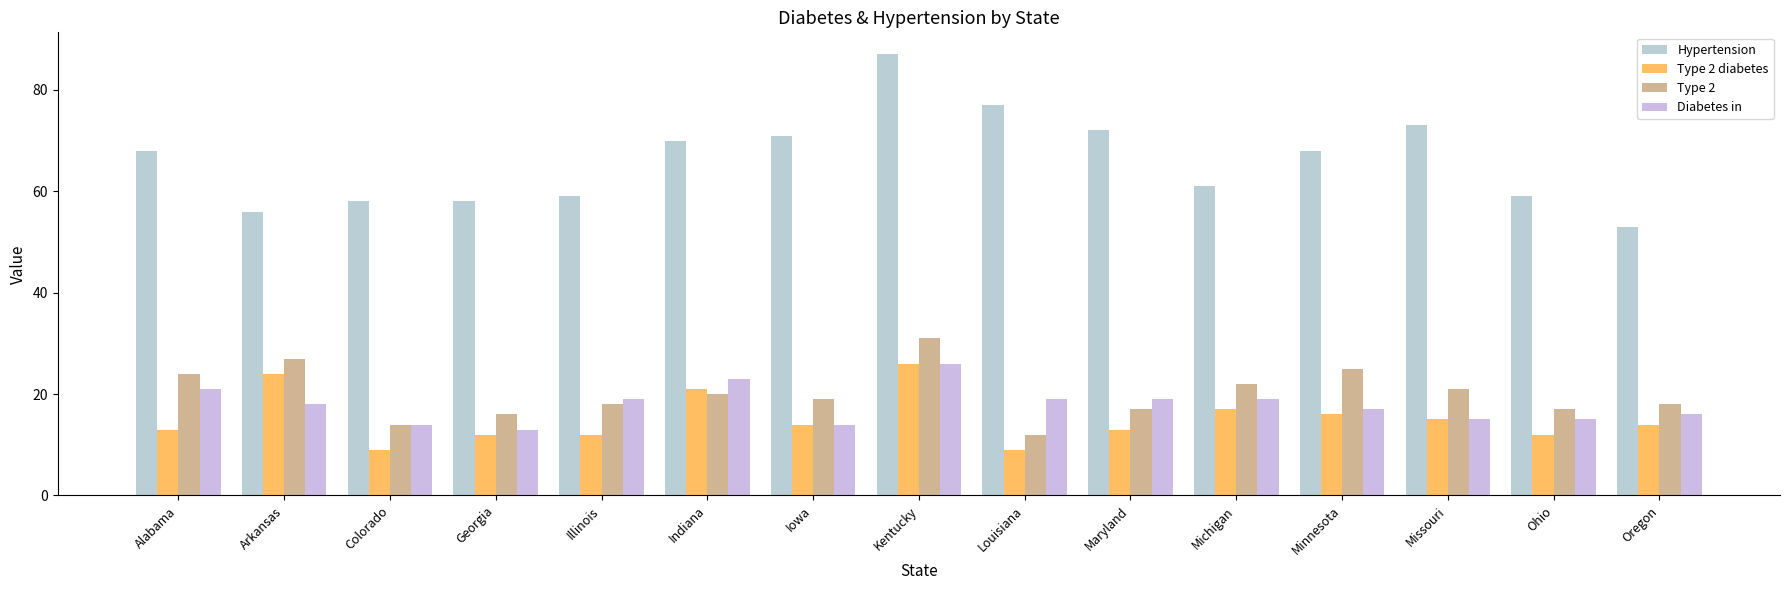

How many categories are shown in the chart?

15